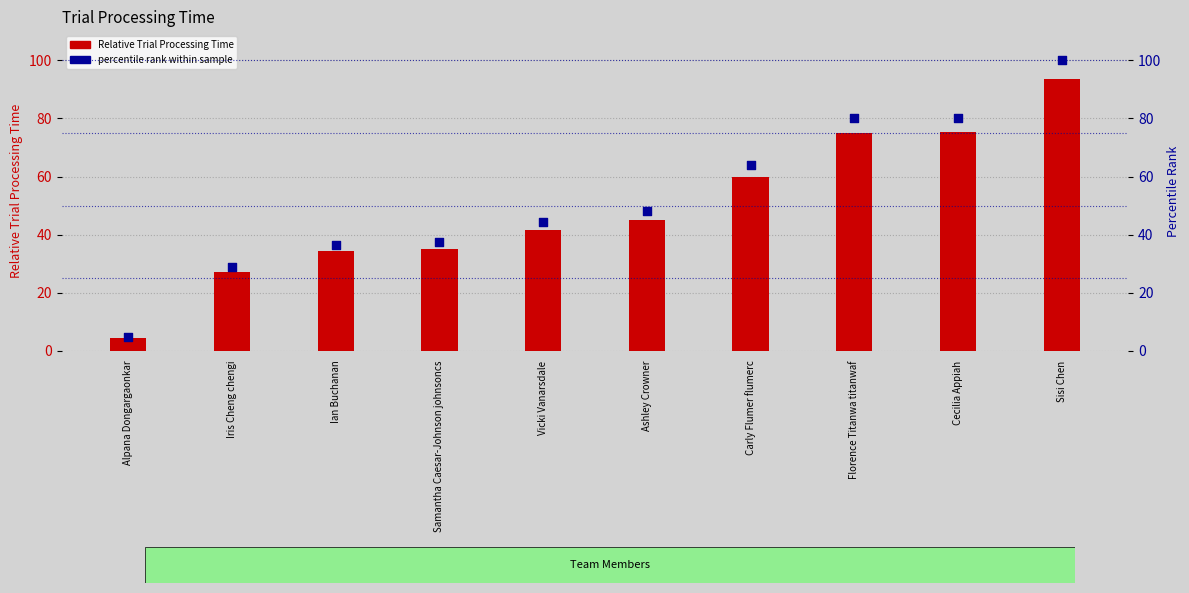

Which series has the largest Y range (max minus min)?

percentile rank within sample